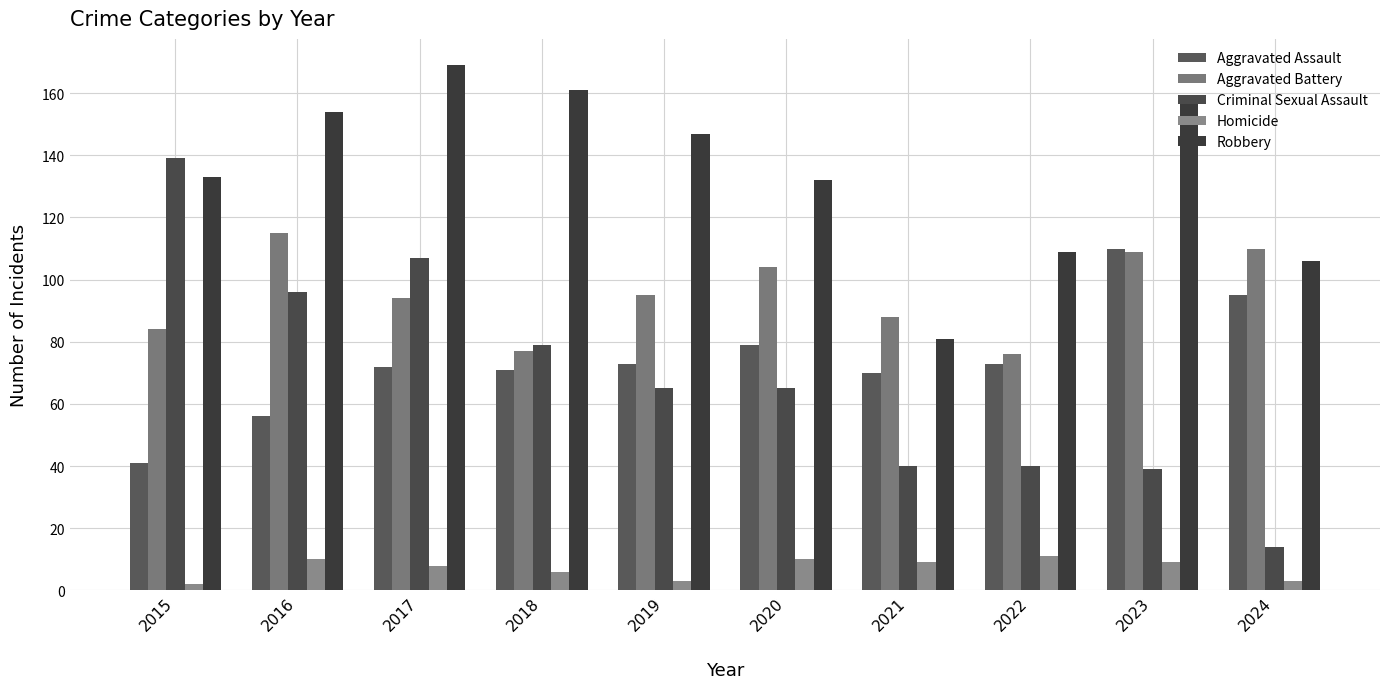

What is the total value across all series at 2022?

309